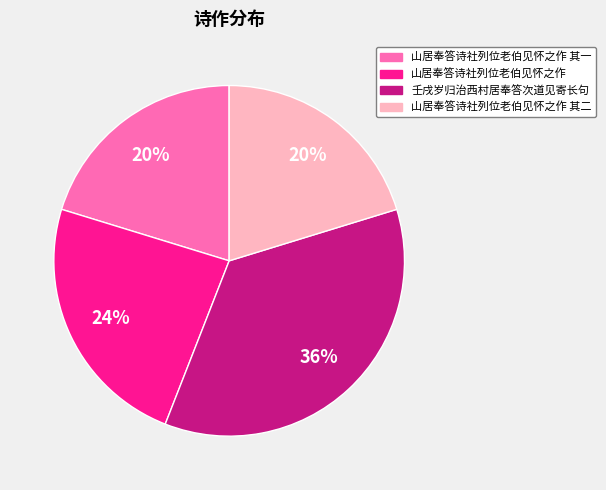

How many segments does this pie chart have?

4